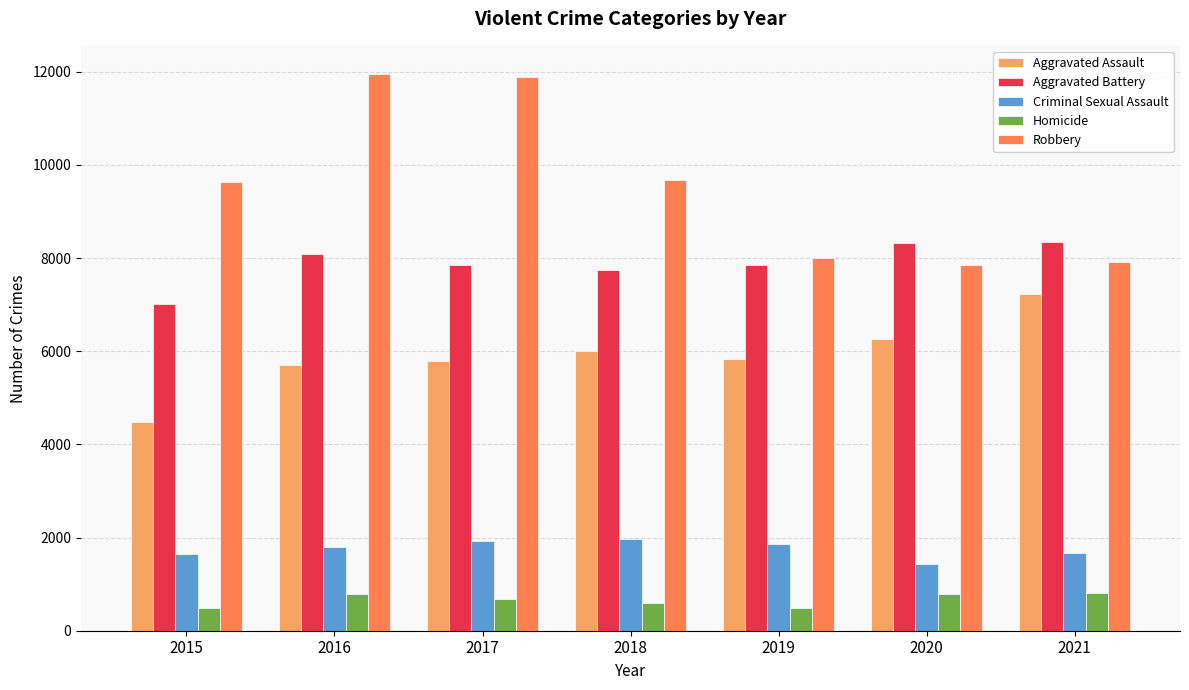

What is the sum of all Aggravated Battery values?

55207